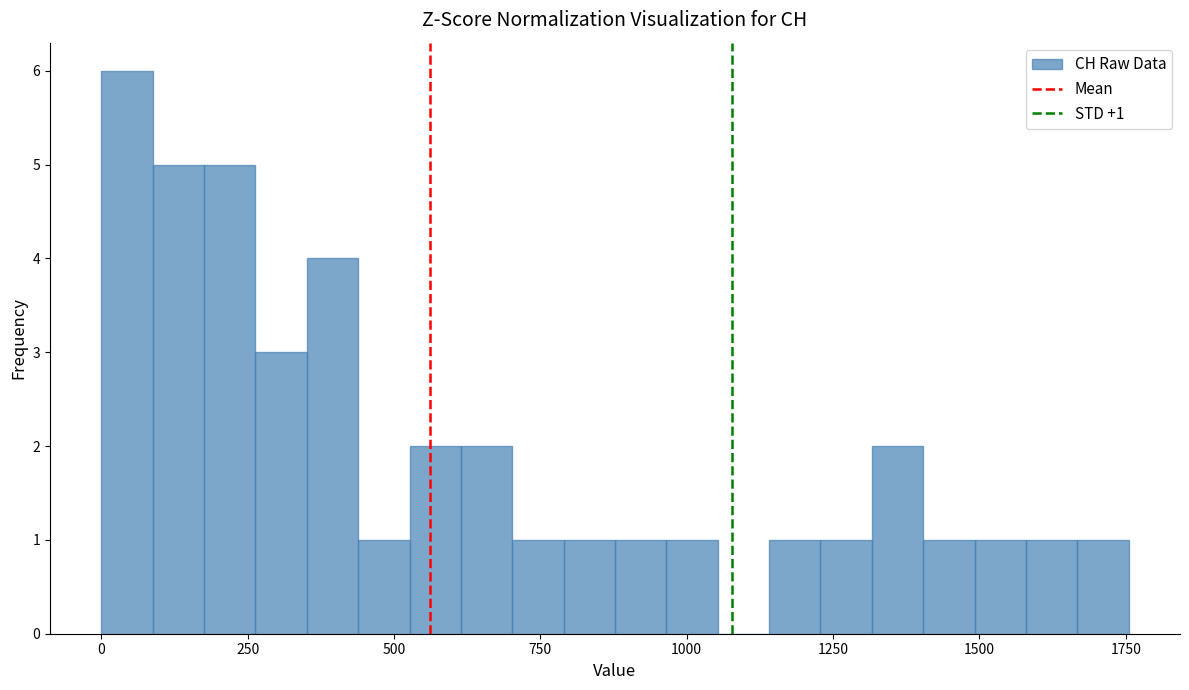

Read against the x-axis, roughly where is the centre of the tallest bar?

50